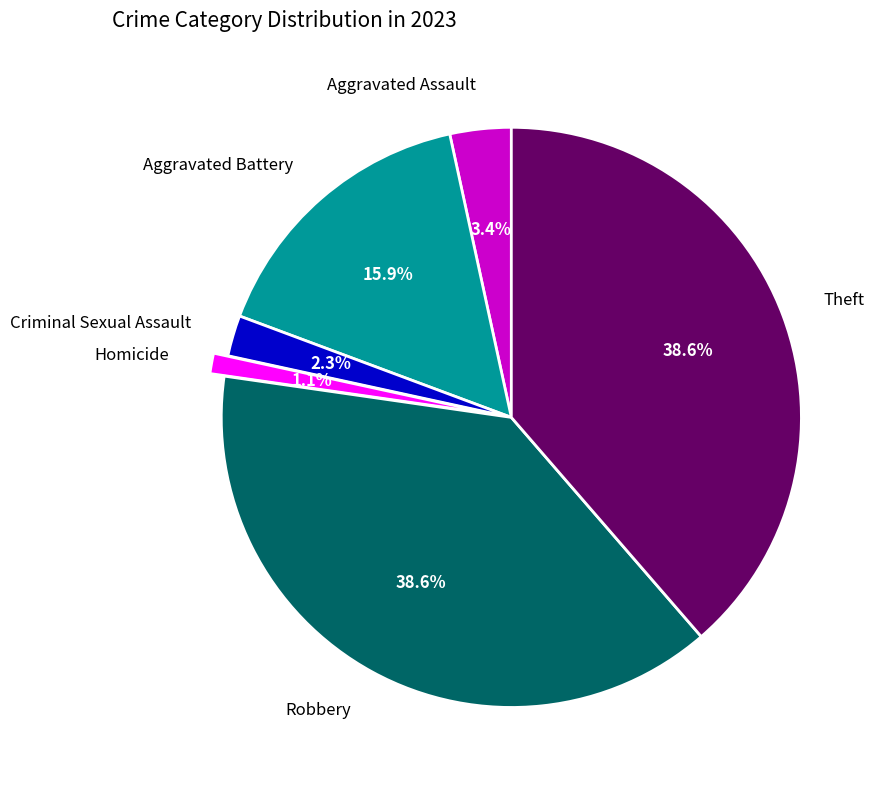

Is Robbery the majority of the pie?

No